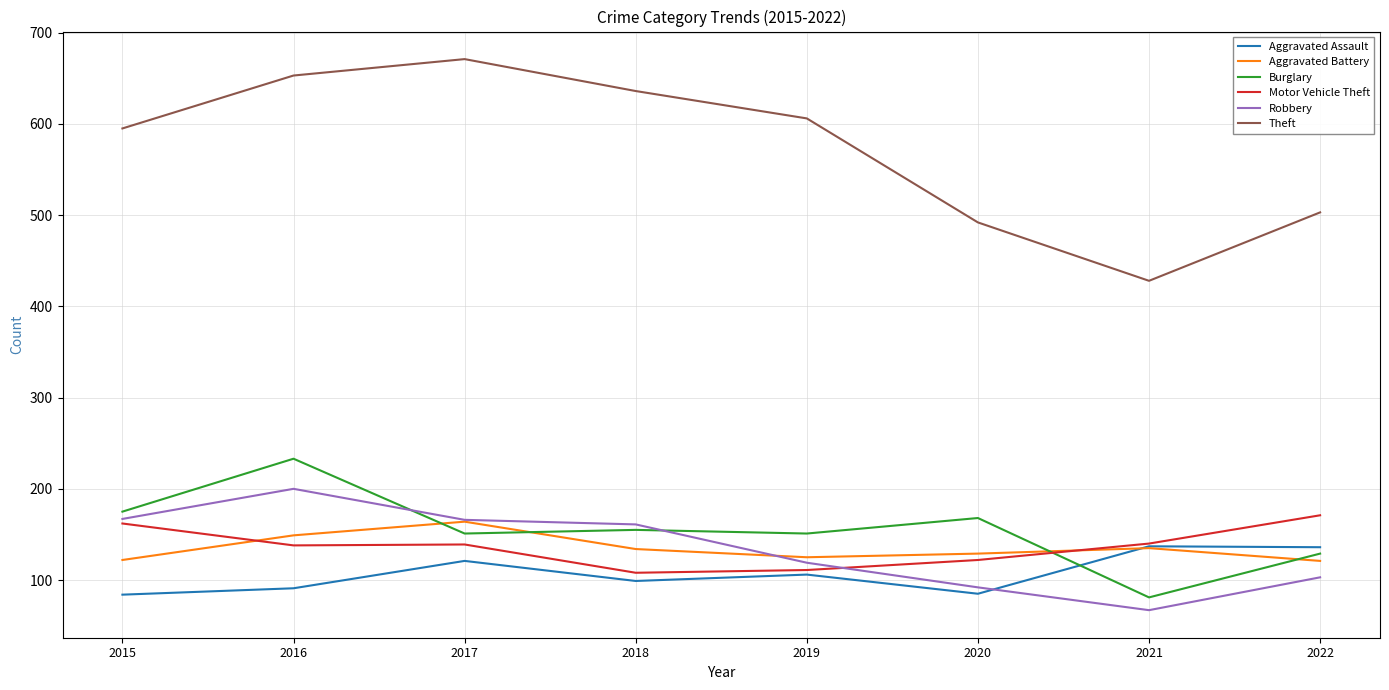

What is the sum of the Motor Vehicle Theft values at 2018 and 2019?

219